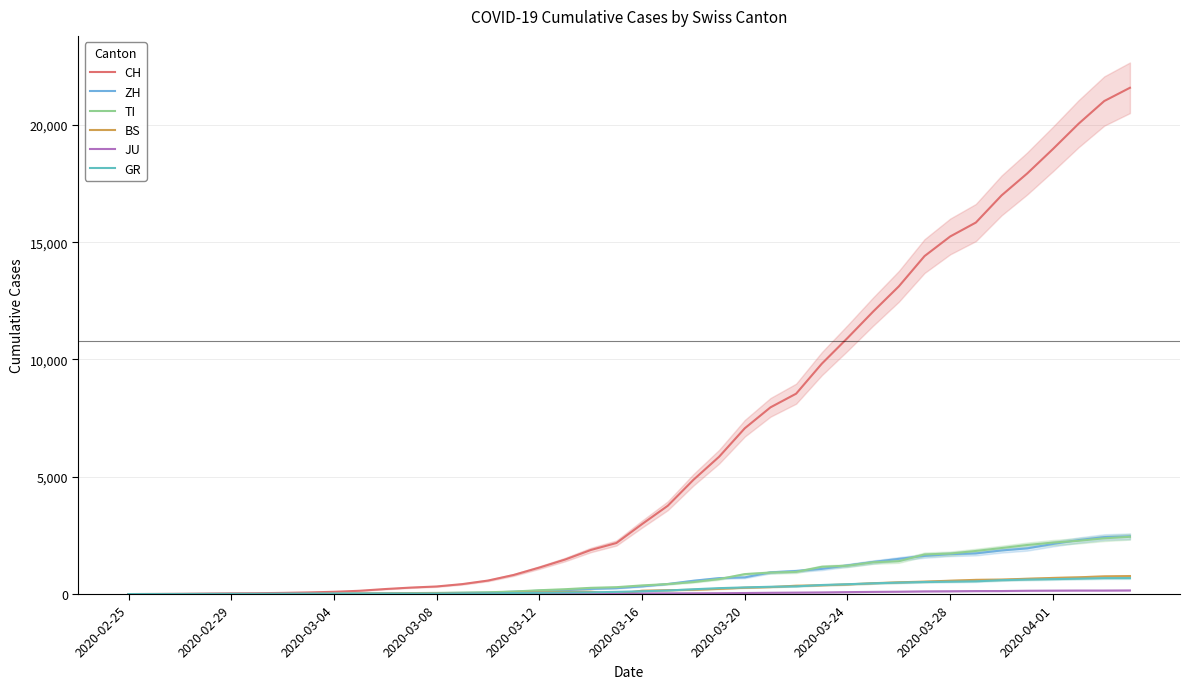

What are all the series names shown in the legend?

CH, ZH, TI, BS, JU, GR